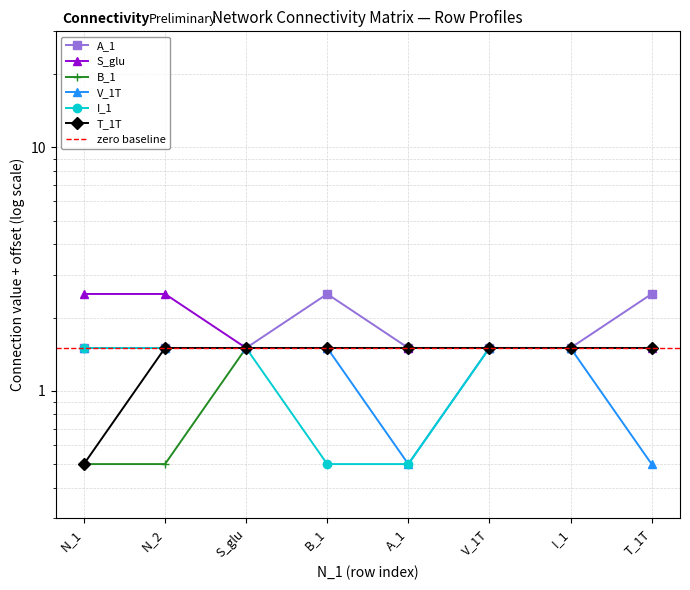

Which series has the largest total across all categories?

A_1